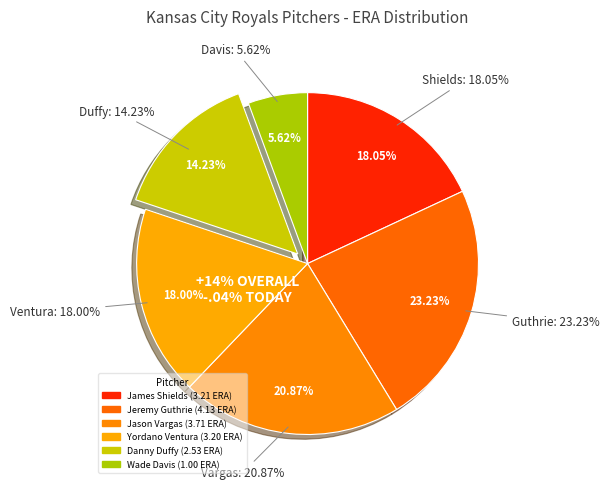

Do Jason Vargas and Jeremy Guthrie together represent more than half of the pie?

No